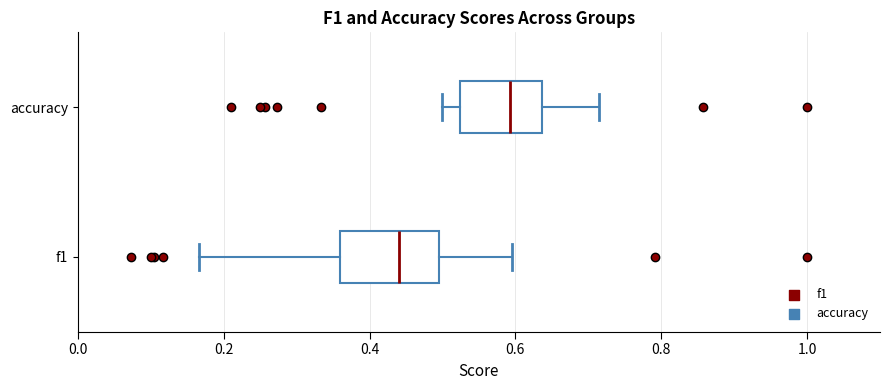

Reading bottom to top, read every box against the x-axis: the position of its median line, the range the box covers, and the ends of its whiskers. The values are not printed on the chart, so give them approximately, as read against the axis.

f1: median 0.44, box 0.36 to 0.50, whiskers 0.16 to 0.60
accuracy: median 0.60, box 0.52 to 0.64, whiskers 0.50 to 0.72